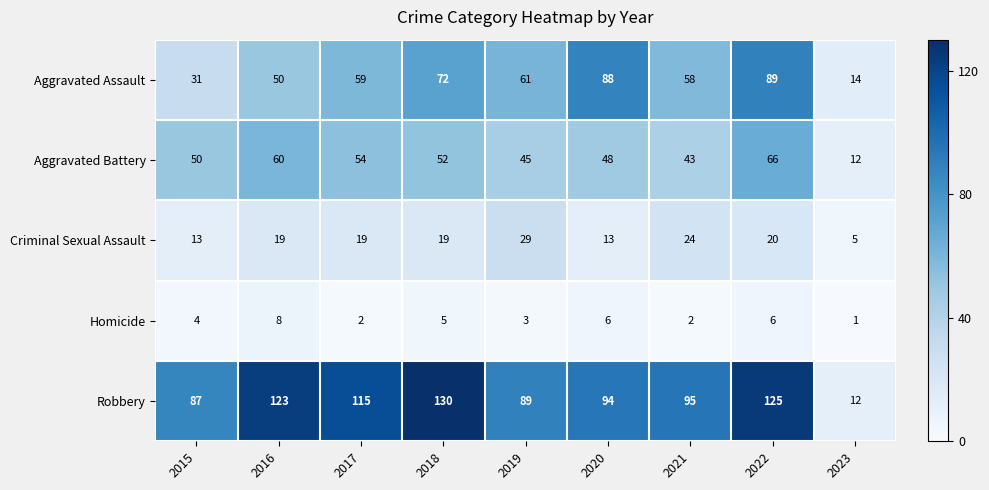

At which label is Robbery closest to 71?

2015